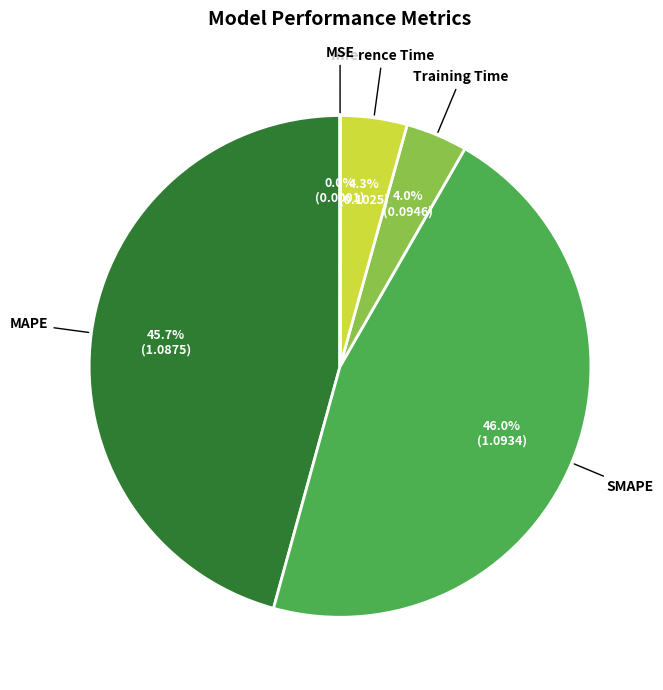

Combined, what portion of the pie is Inference Time and Training Time?

8.3%